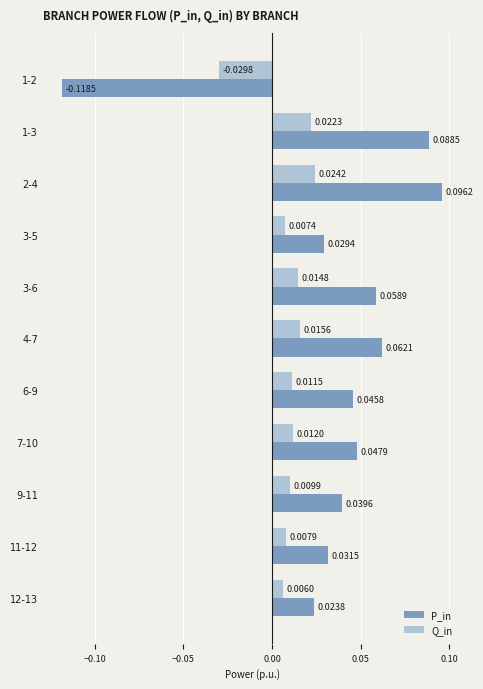

Which series changed the most between 3-6 and 12-13?

P_in